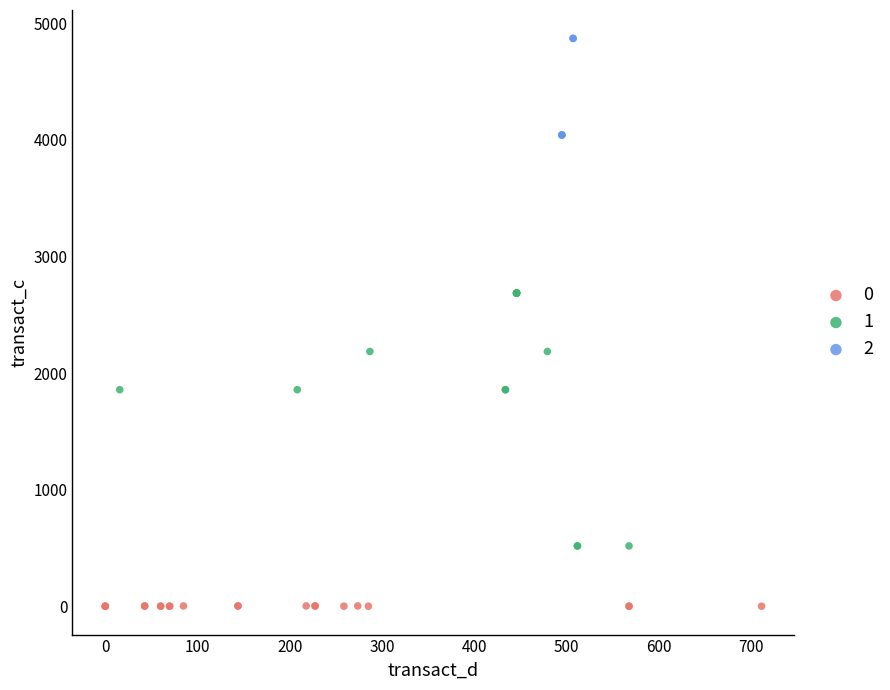

What are all the series names shown in the legend?

0, 1, 2